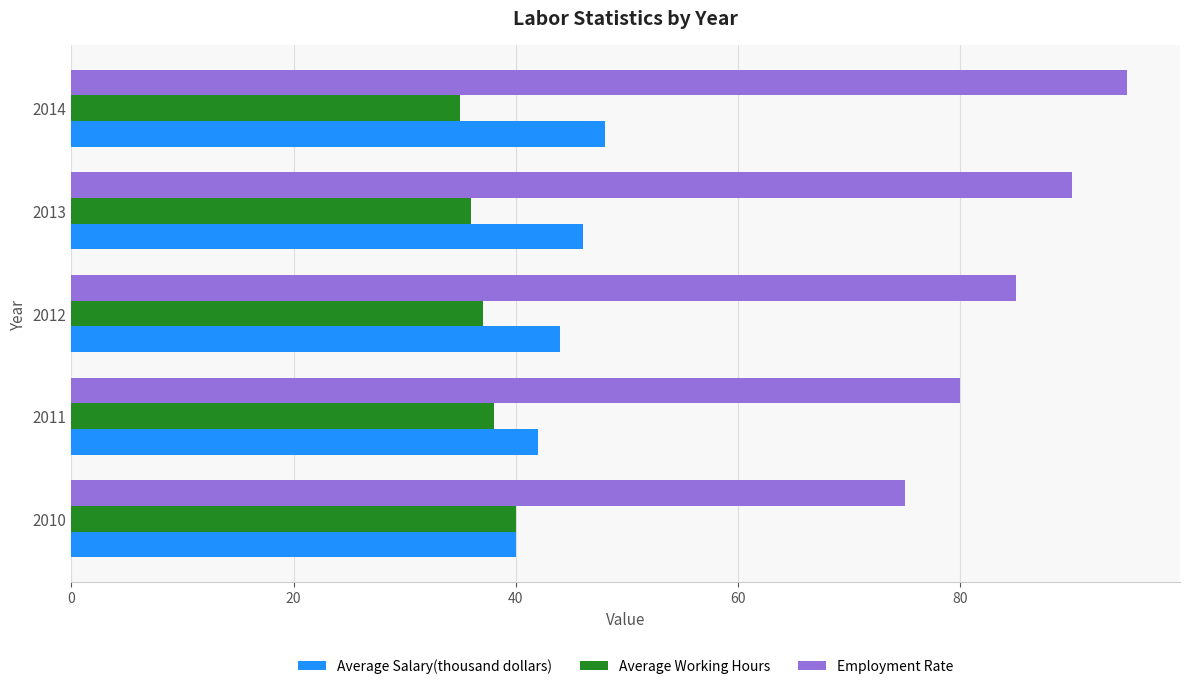

What is the maximum value for Employment Rate?

95